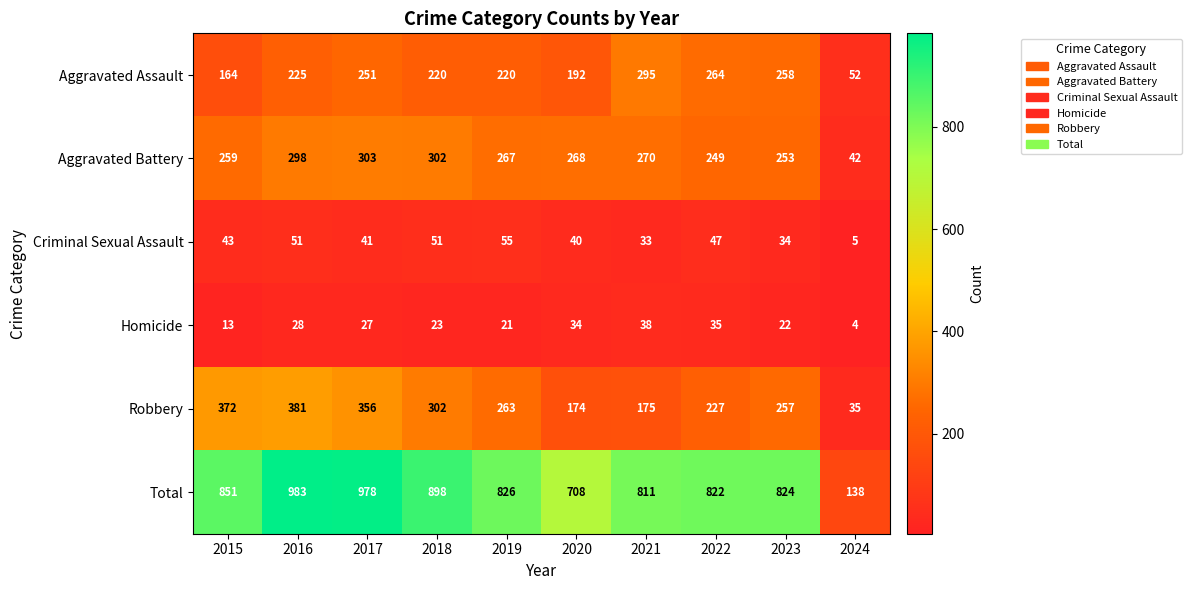

Where is Robbery nearest to the value 208?

2022